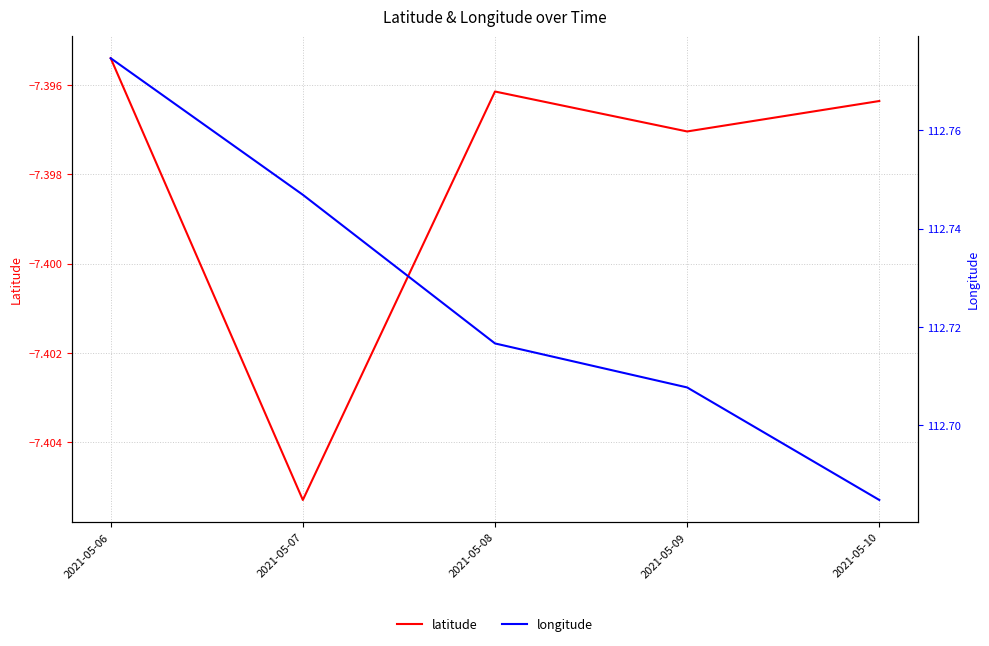

At which label is latitude closest to -7?

2021-05-06